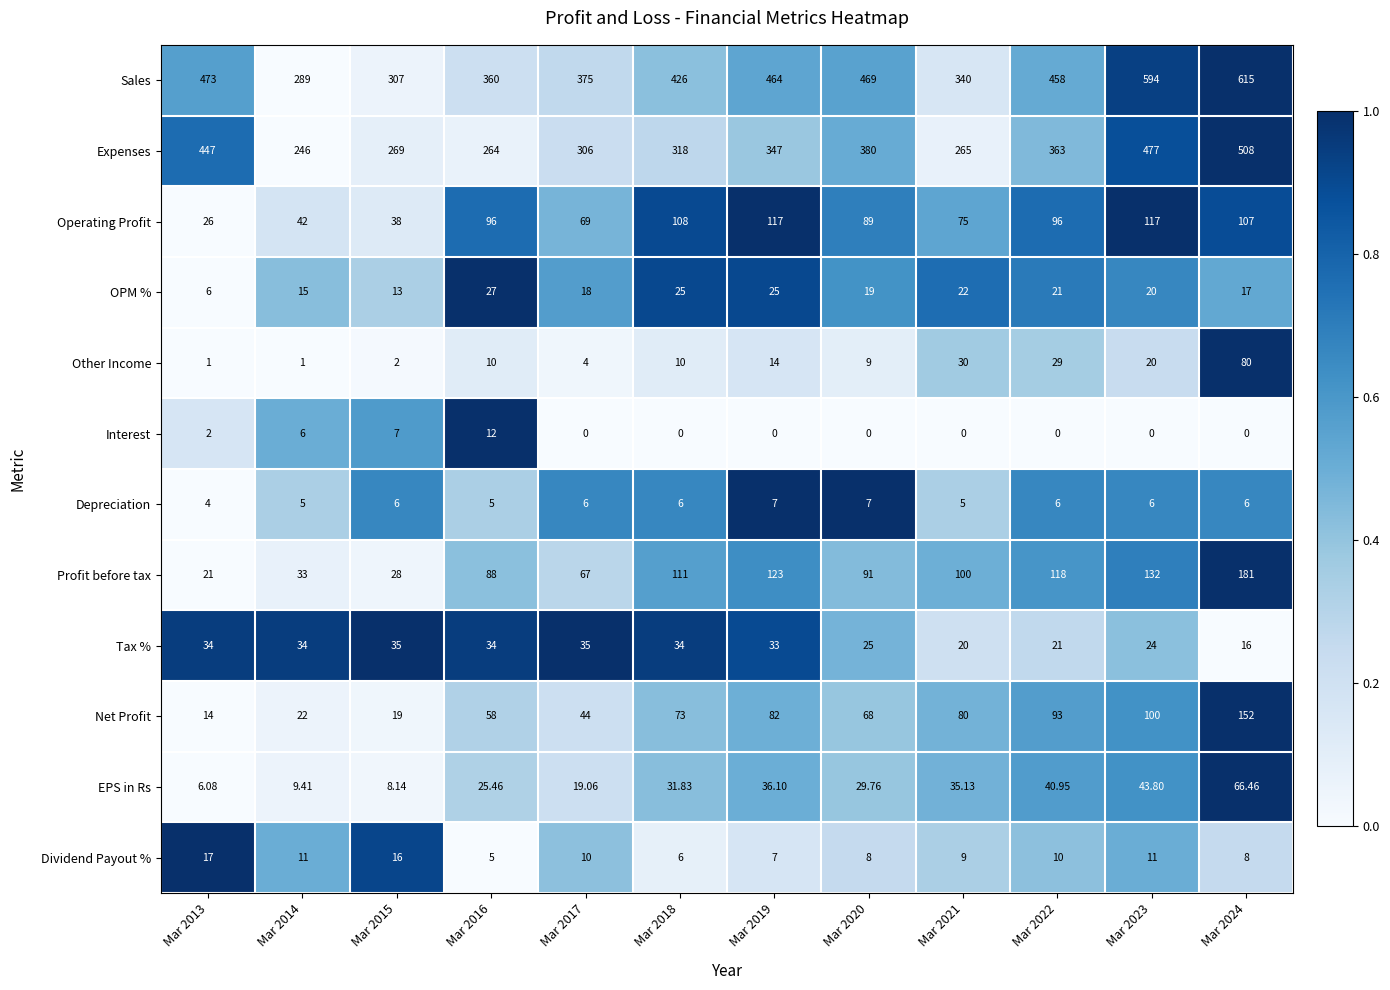

At how many categories does at least one series exceed 0?

12